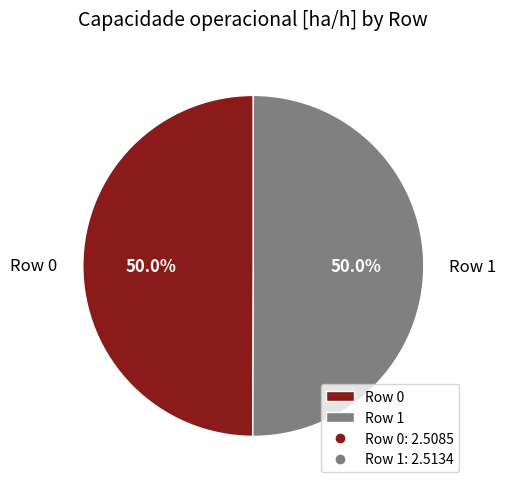

The Row 1 slice represents 62% of the pie. True or false?

False